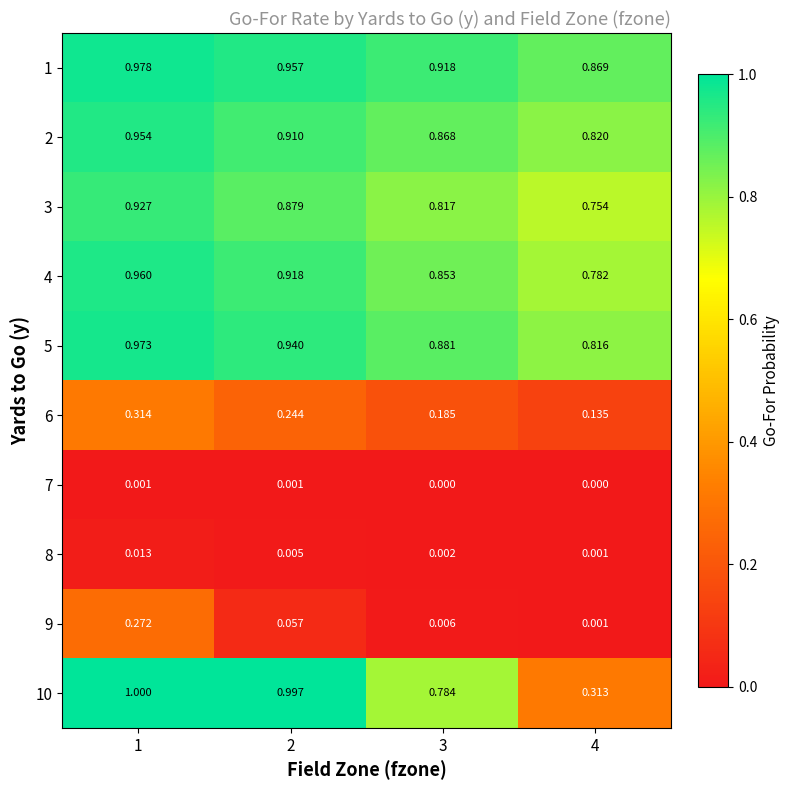

What is the greatest value displayed?

1.0